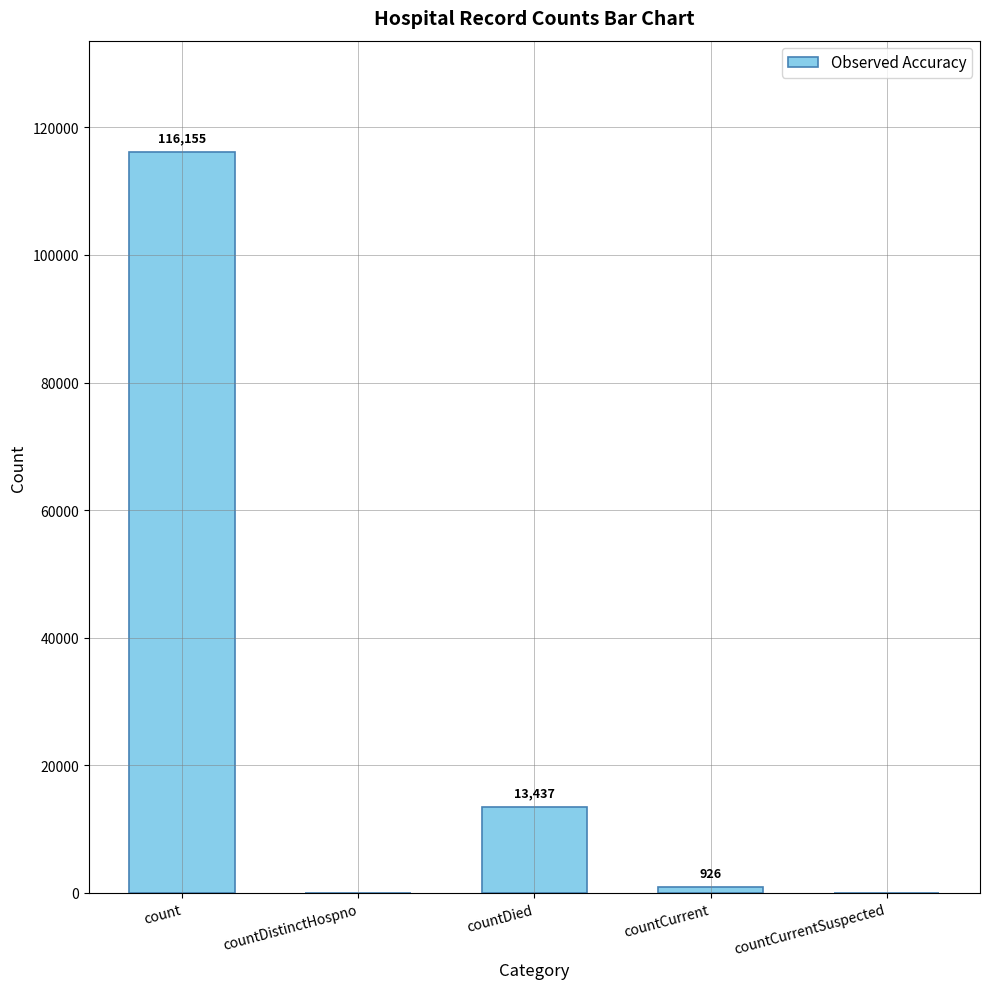

Reading left to right, extract all data points from this chart.

count=116155	countDistinctHospno=0	countDied=13437	countCurrent=926	countCurrentSuspected=0